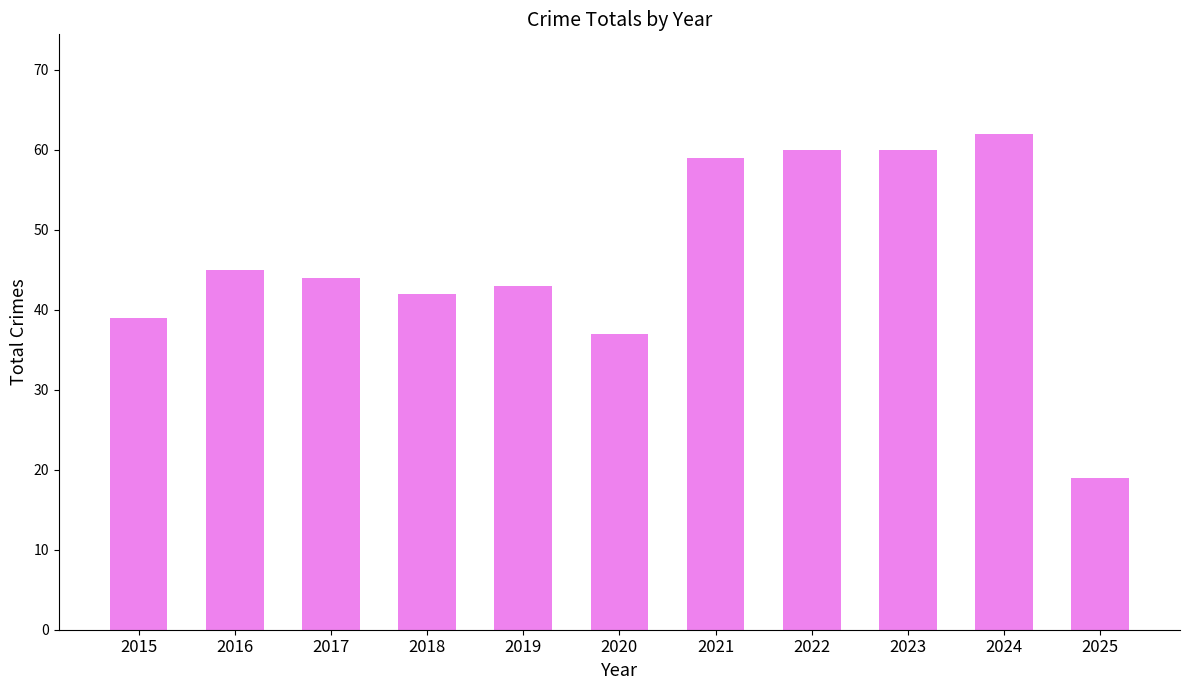

Is it true that the value at 2017 is 44?

True